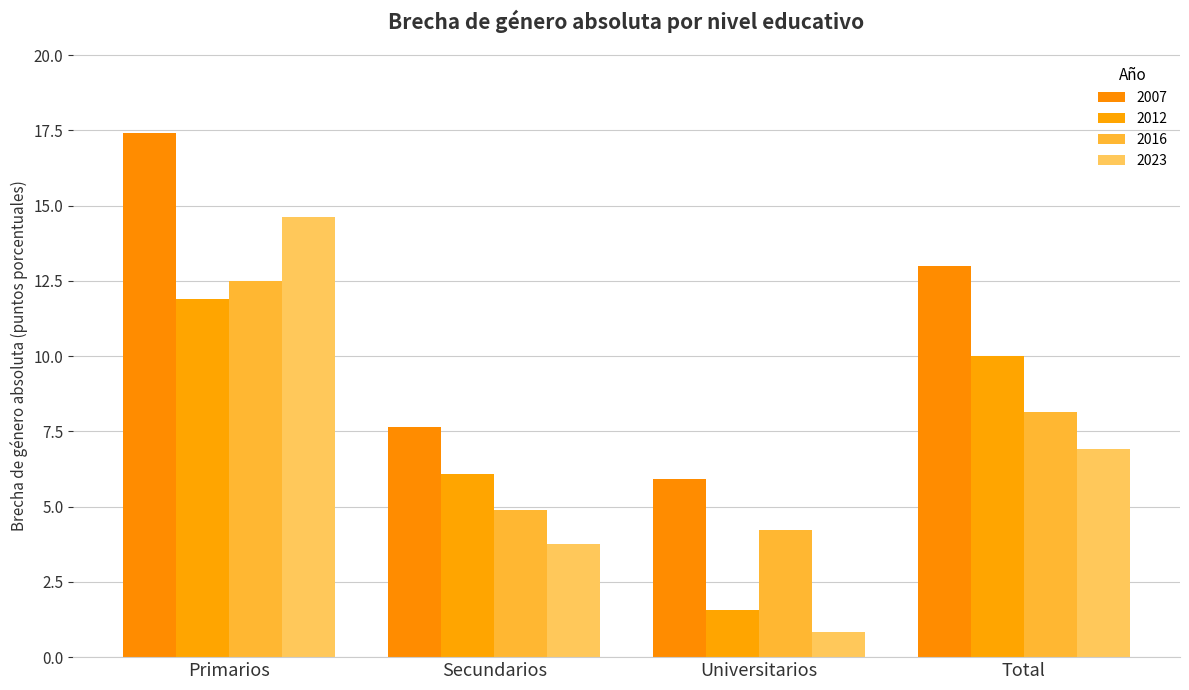

What is the value of the 2007 bar at the 2nd from the left?

7.6